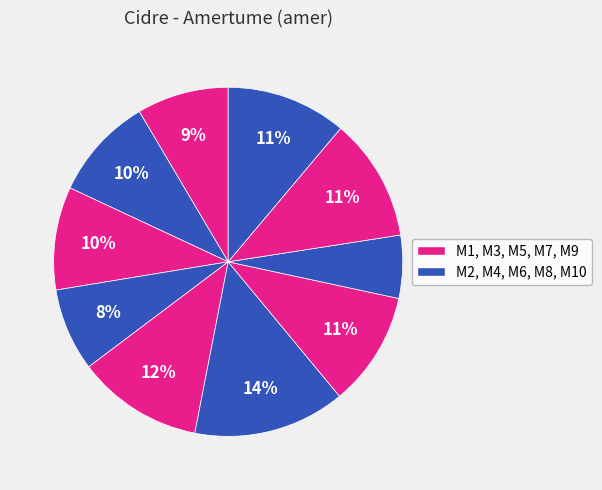

Count the number of slices in the pie.

10